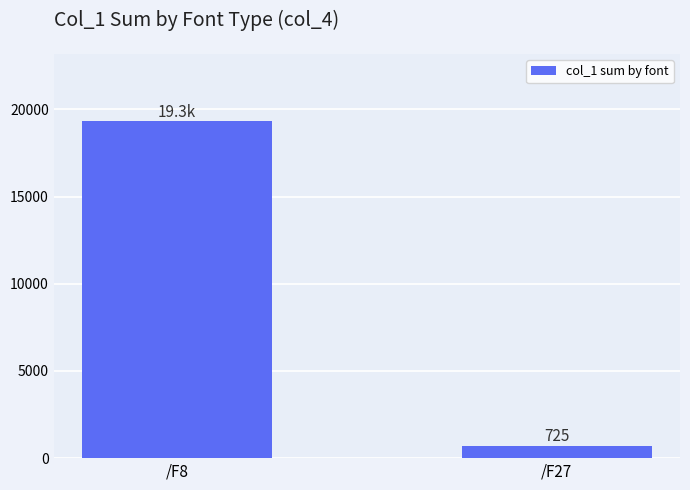

Rank the categories by value from highest to lowest.

/F8, /F27